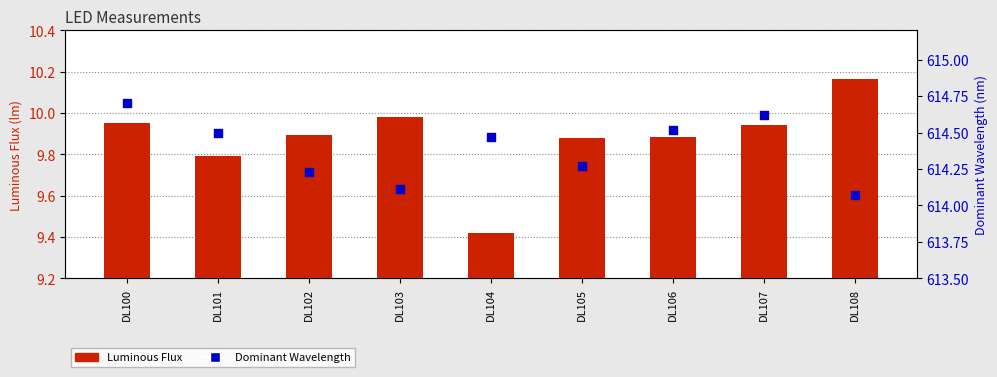

Which series has the largest Y range (max minus min)?

Luminous Flux